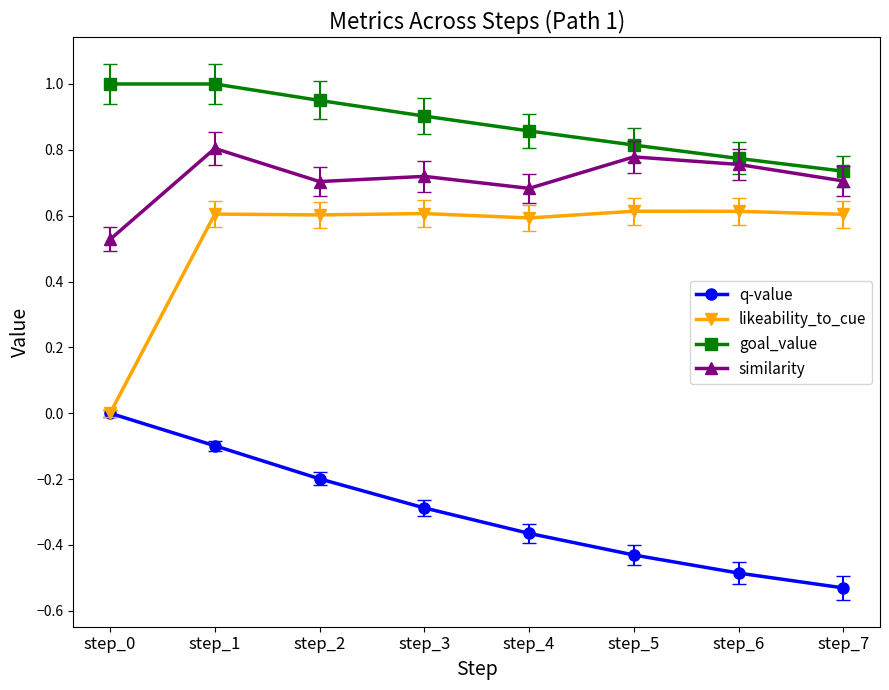

The goal_value series shows 0.5 at step_7. True or false?

False